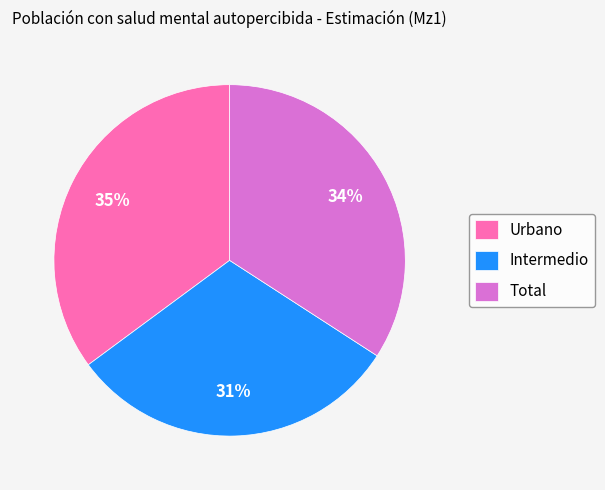

Count the number of slices in the pie.

3